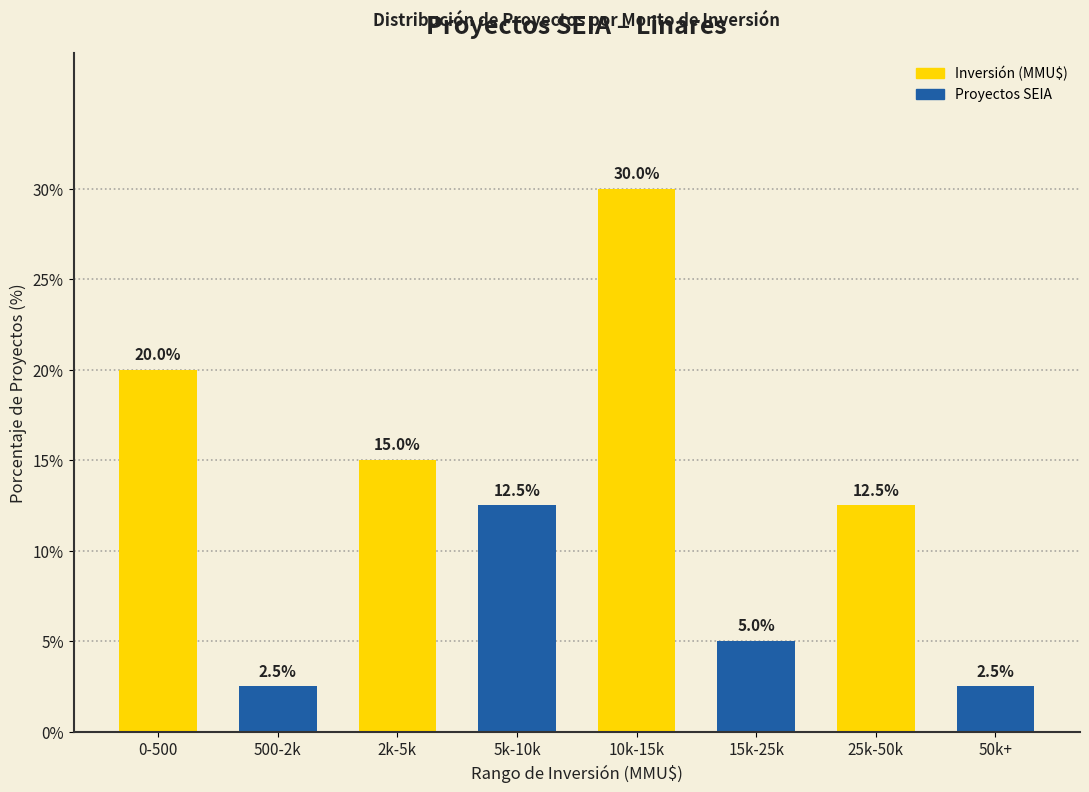

Reading left to right, transcribe all the data shown in this chart.

0-500=20.0	500-2k=2.5	2k-5k=15.0	5k-10k=12.5	10k-15k=30.0	15k-25k=5.0	25k-50k=12.5	50k+=2.5